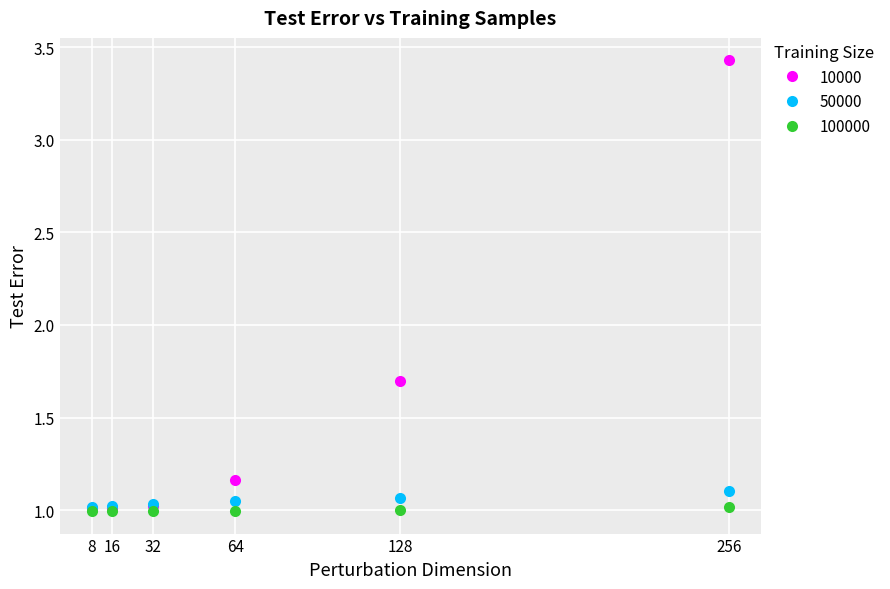

What is the value of the 10000 point at the 5th from the left?

1.7